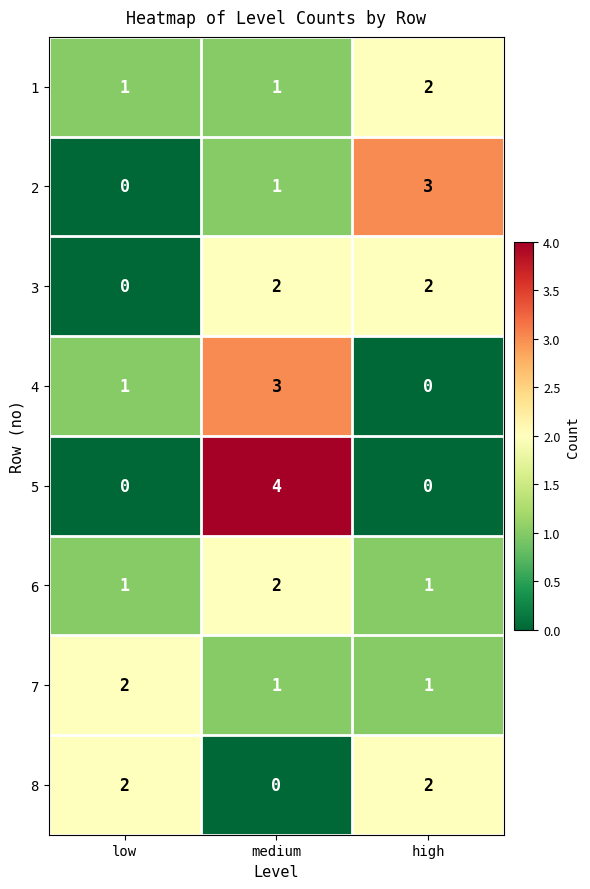

Reading left to right, list all the values displayed in this chart.

1: 1	1	2
2: 0	1	3
3: 0	2	2
4: 1	3	0
5: 0	4	0
6: 1	2	1
7: 2	1	1
8: 2	0	2